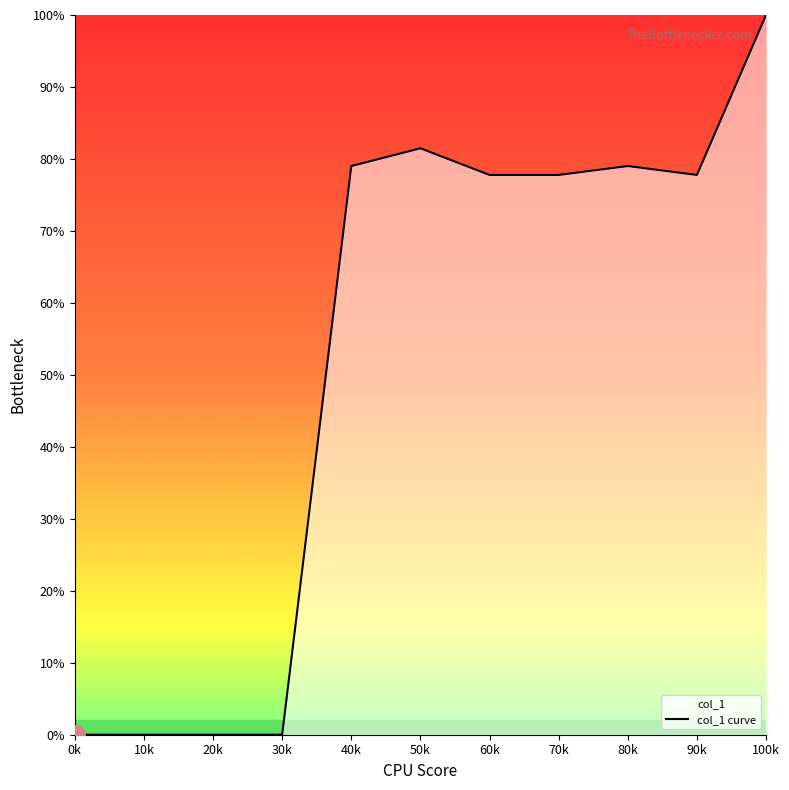

What is the label of the 9th point from the right?

20k